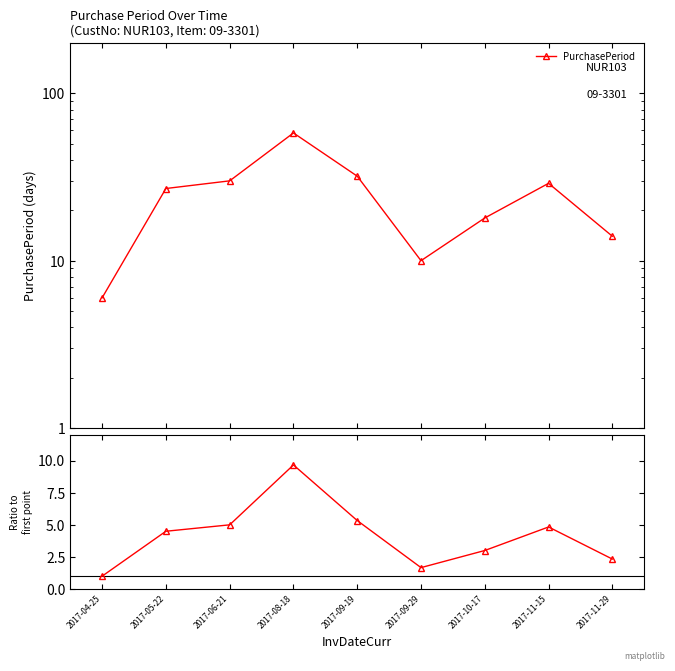

Which series has the largest range (max minus min)?

PurchasePeriod